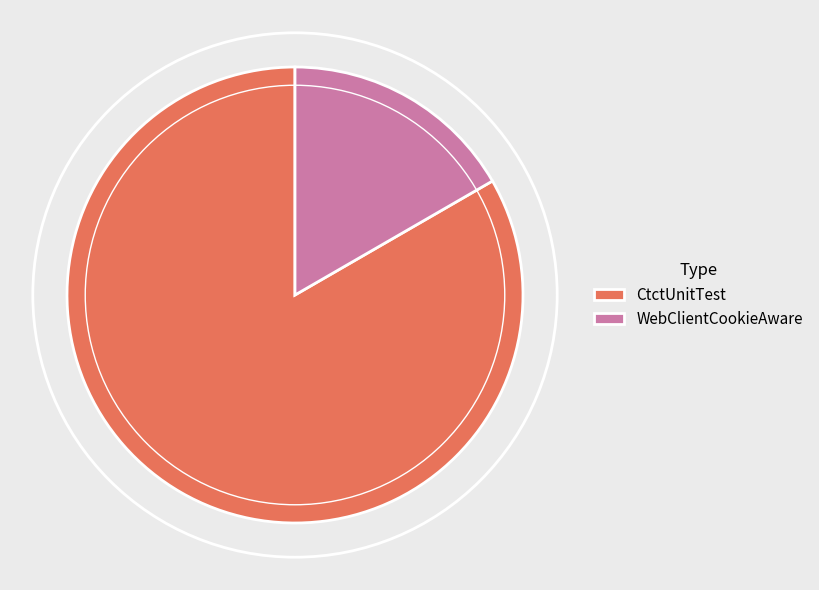

Is there a majority slice in this chart?

Yes